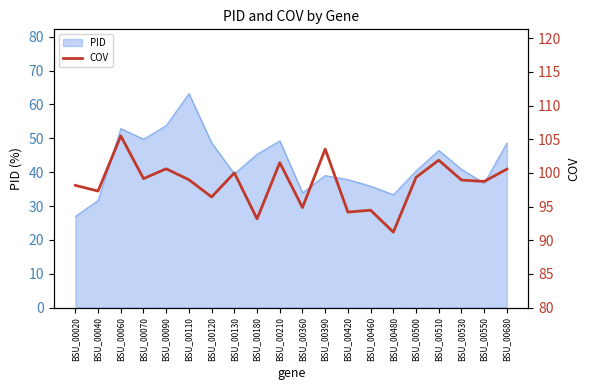

True or false: PID has a value of 49.3 at BSU_00210.

True